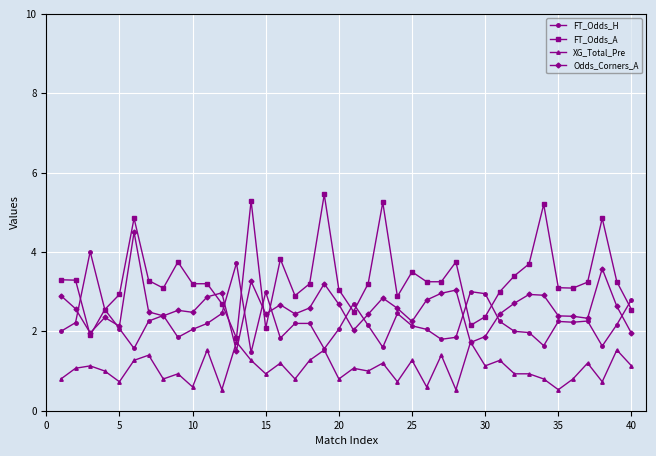

List the series in order of their overall mean, lowest first.

XG_Total_Pre, FT_Odds_H, Odds_Corners_A, FT_Odds_A